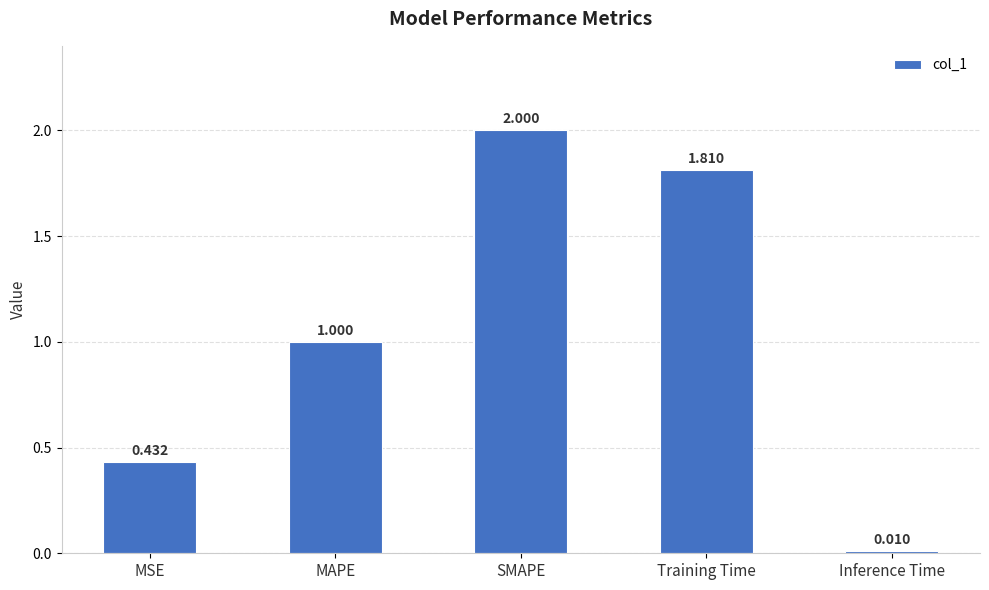

At which category does the chart reach its peak across all series?

SMAPE